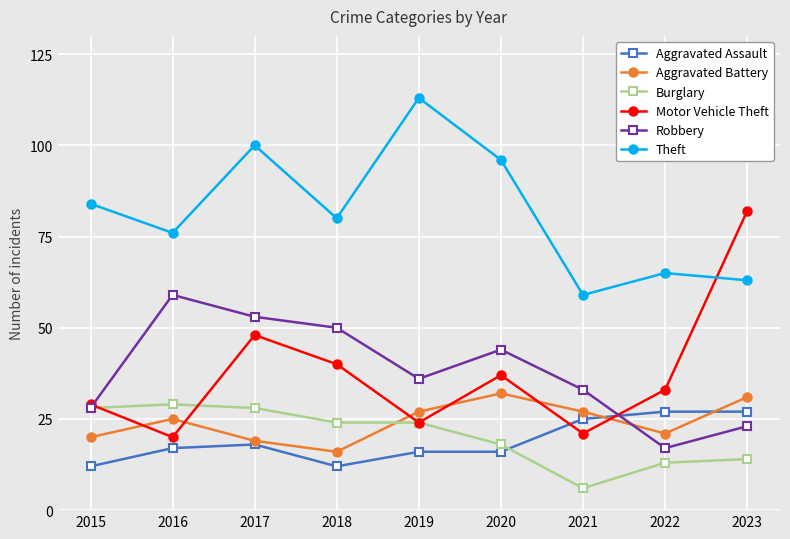

Reading left to right, extract all data points from this chart.

Aggravated Assault: 12	17	18	12	16	16	25	27	27
Aggravated Battery: 20	25	19	16	27	32	27	21	31
Burglary: 28	29	28	24	24	18	6	13	14
Motor Vehicle Theft: 29	20	48	40	24	37	21	33	82
Robbery: 28	59	53	50	36	44	33	17	23
Theft: 84	76	100	80	113	96	59	65	63